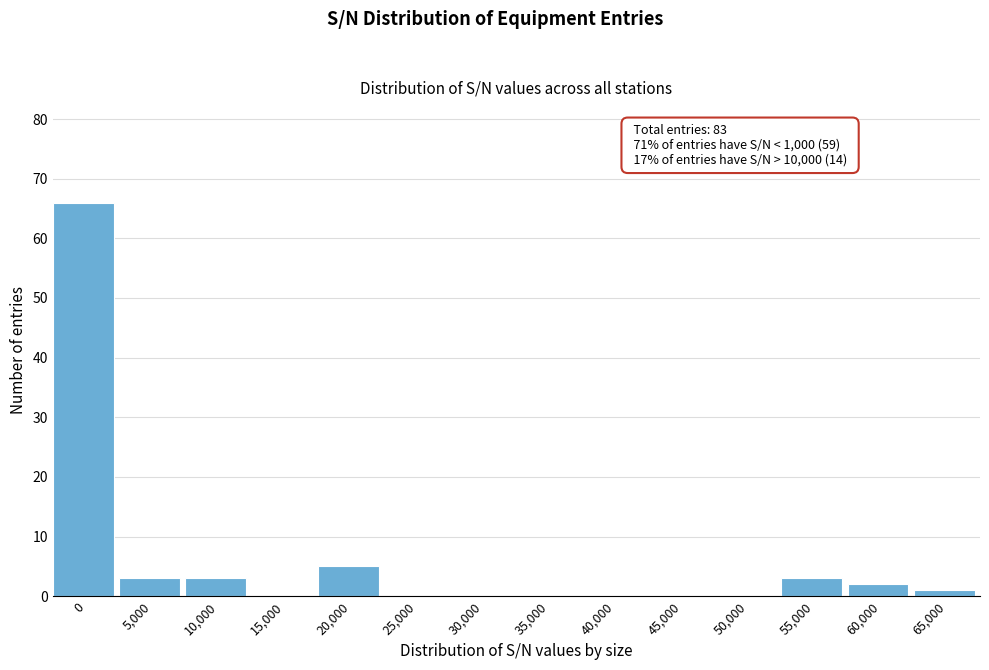

Reading right to left, extract all data points from this chart.

65,000=1	60,000=2	55,000=3	50,000=0	45,000=0	40,000=0	35,000=0	30,000=0	25,000=0	20,000=5	15,000=0	10,000=3	5,000=3	0=66